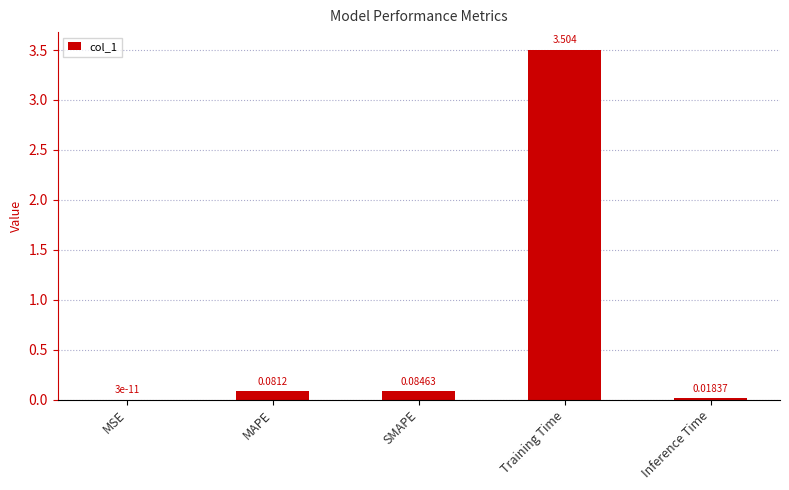

Are the bars horizontal?

No